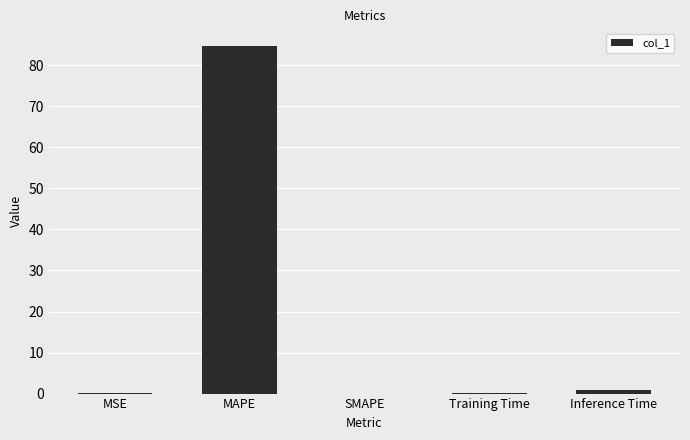

Count the number of categories in the chart.

5